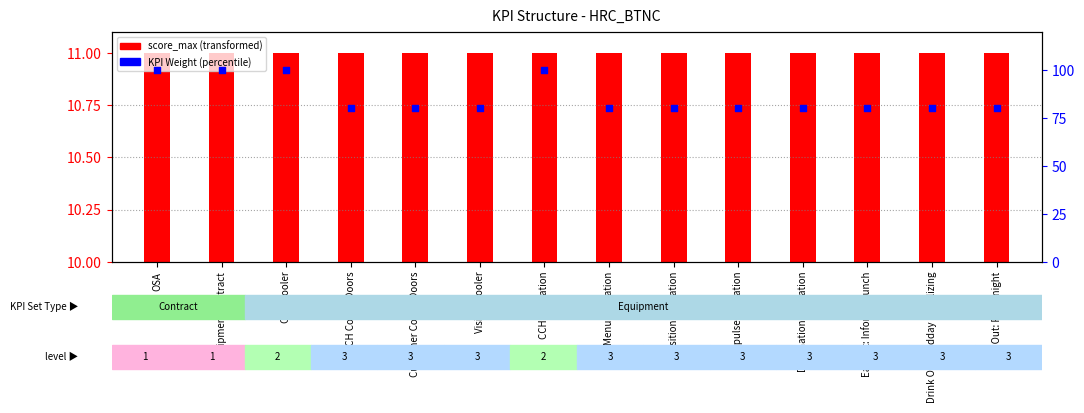

What is the ratio of the value at Drink Out: Midday socializing to the value at Visible Cooler?

1.0